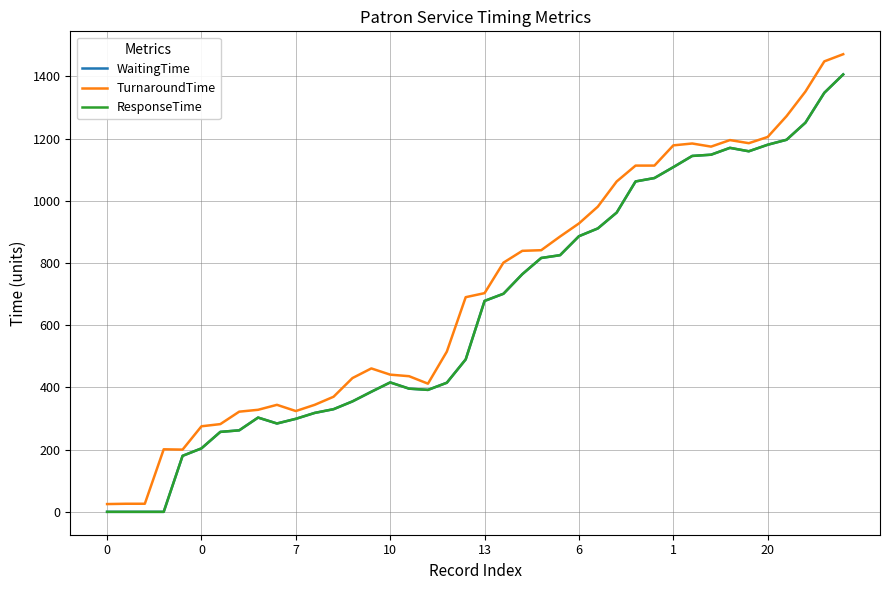

What is the difference between the maximum and minimum values in the TurnaroundTime series?

1446